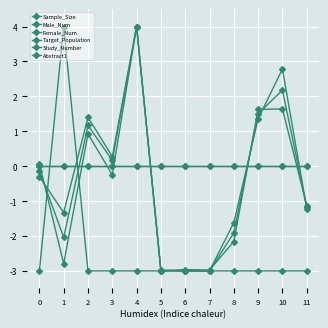

What is the difference between the maximum and second lowest values in the Sample_Size series?

7.0